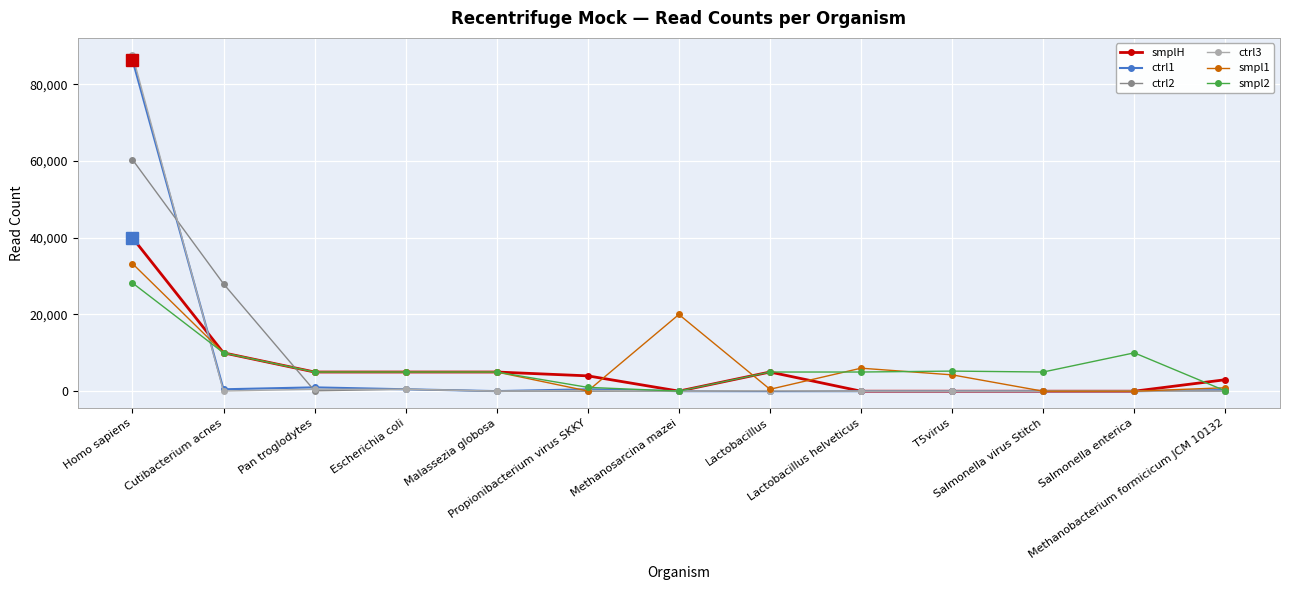

Which series has the largest range (max minus min)?

ctrl3